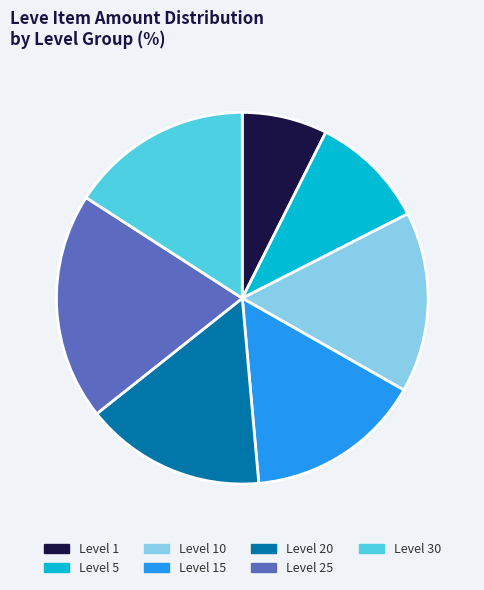

The Level 10 slice represents 16% of the pie. True or false?

True